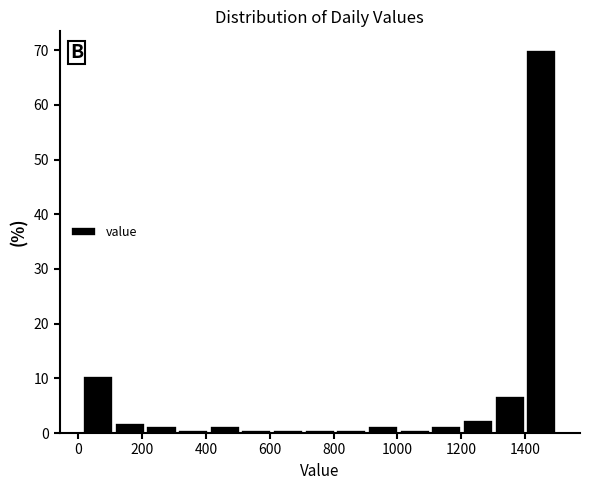

How tall is the bar that spans 1200 to 1300 on the x-axis? Neither the bar edges nor the heights are printed on the chart, so give them approximately, as read against the axes.

2